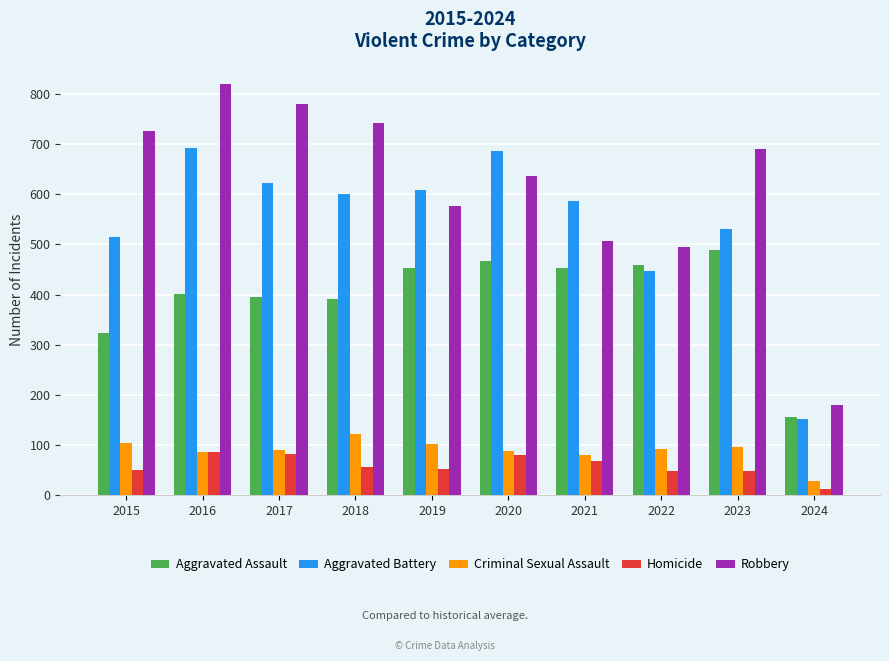

The Robbery series shows 179 at 2024. True or false?

True